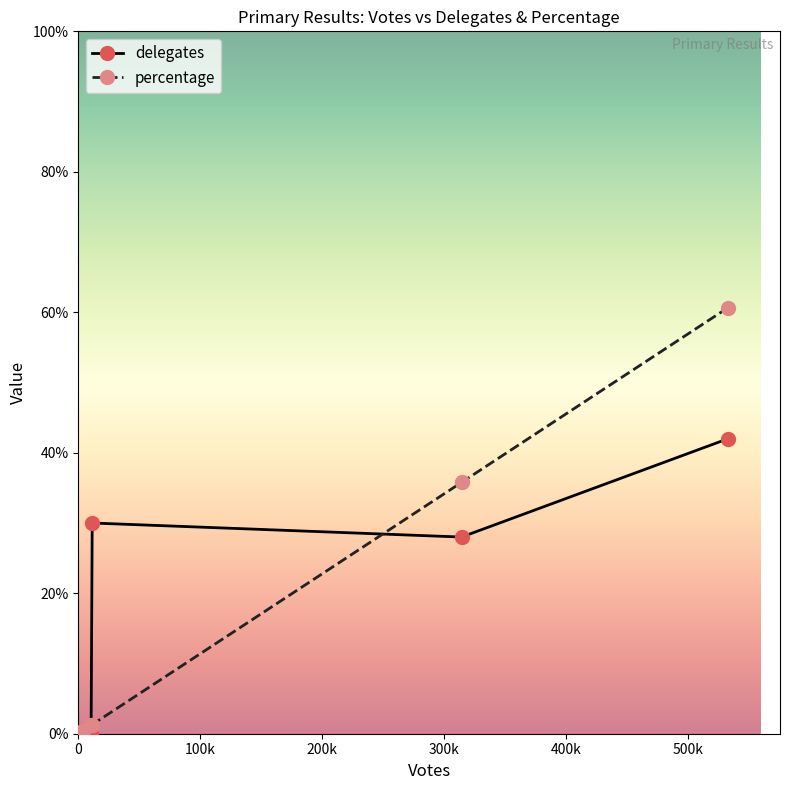

What is the maximum value shown in the chart?

60.7